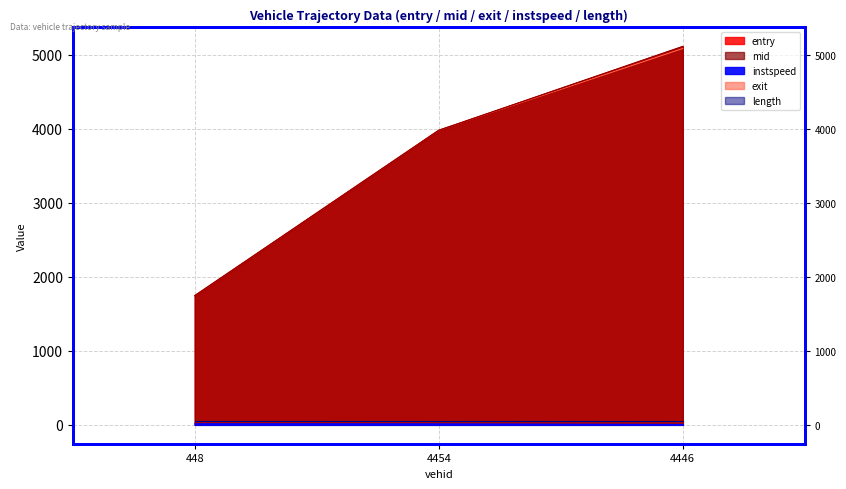

At how many categories does at least one series exceed 2872?

2